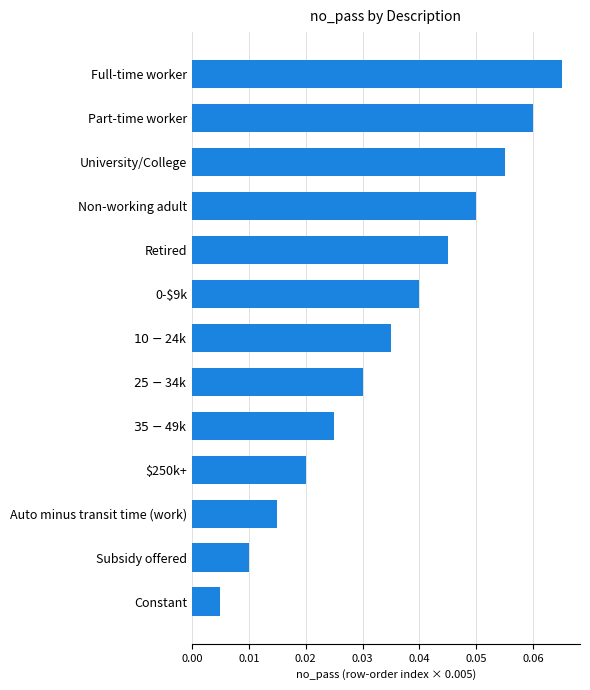

True or false: the data shows 0.0 at University/College.

False